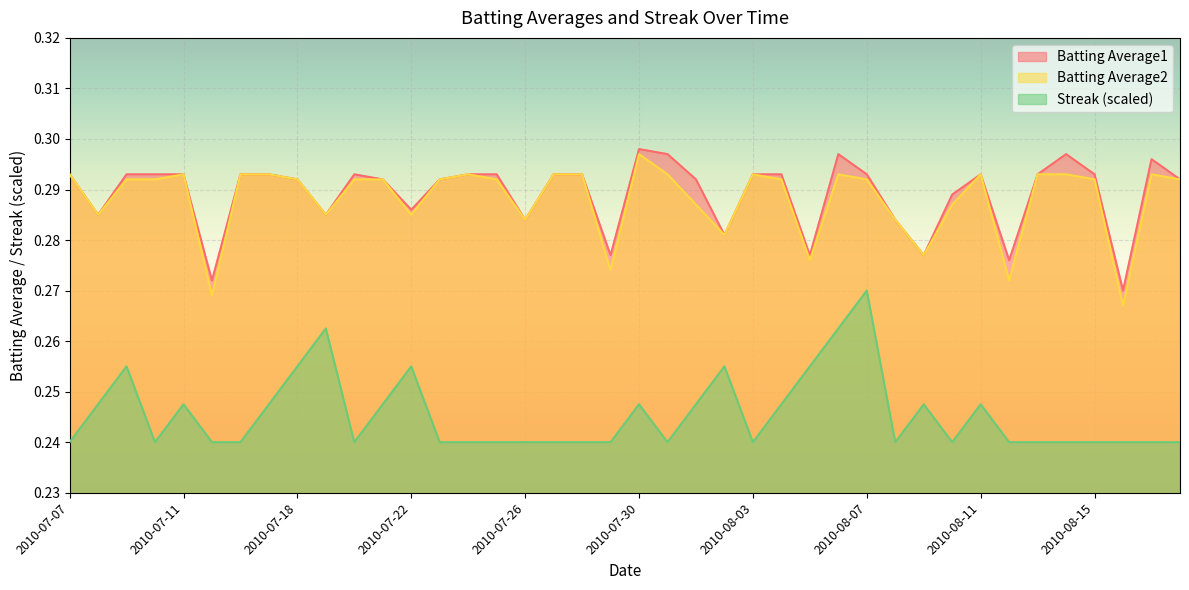

Which category has the lowest value in the Batting Average1 series?

2010-08-16